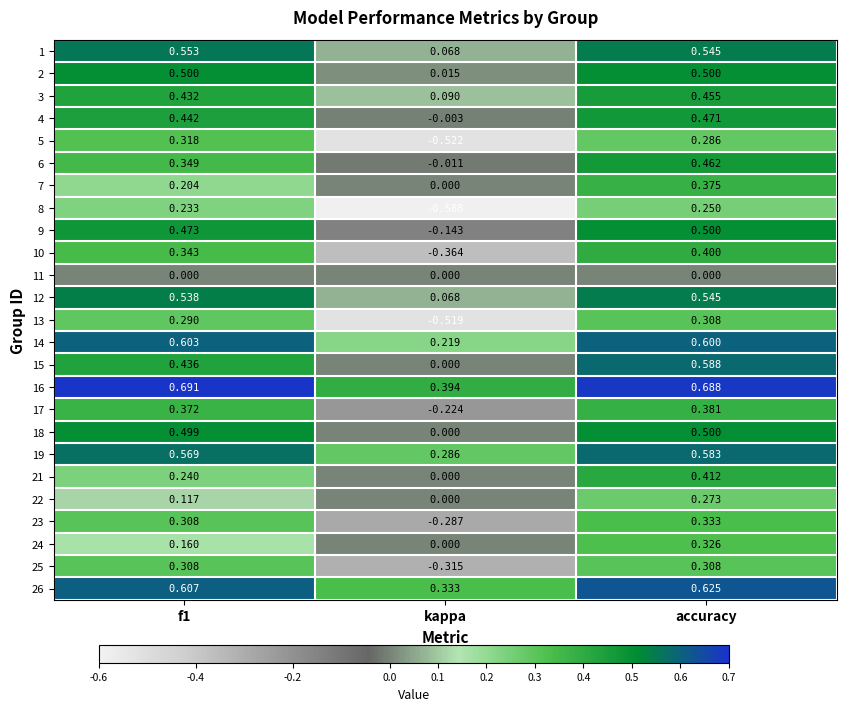

At which label is 15 closest to 0?

kappa